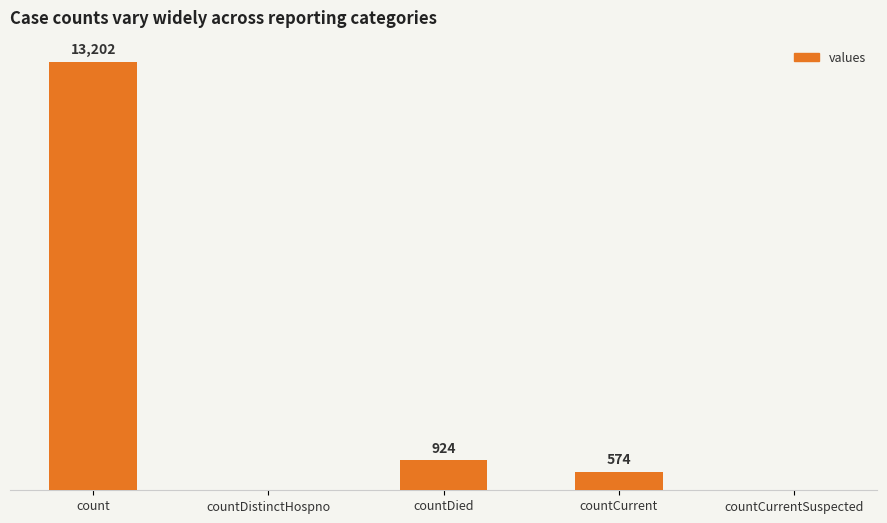

Are the bars horizontal?

No